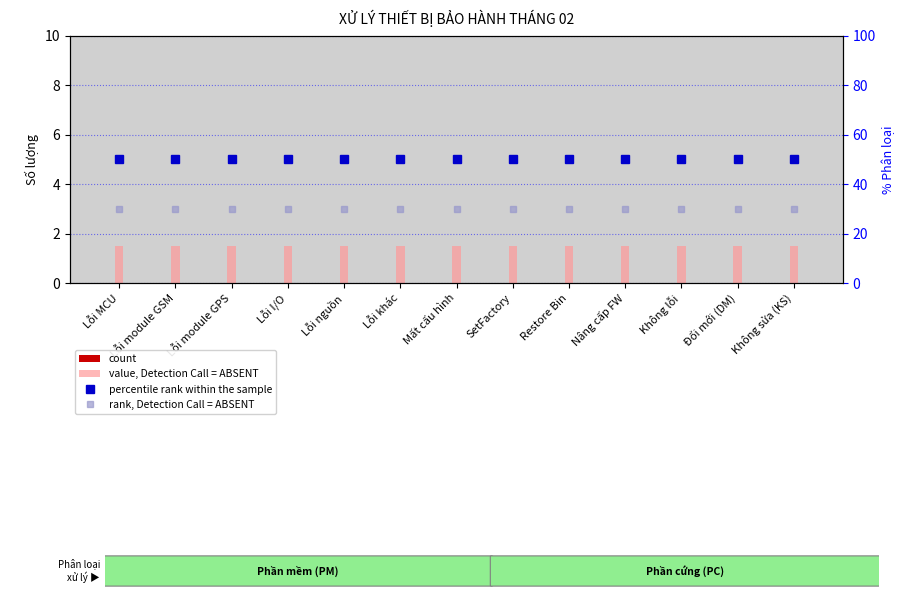

Which series changed the most between Lỗi MCU and Không lỗi?

count